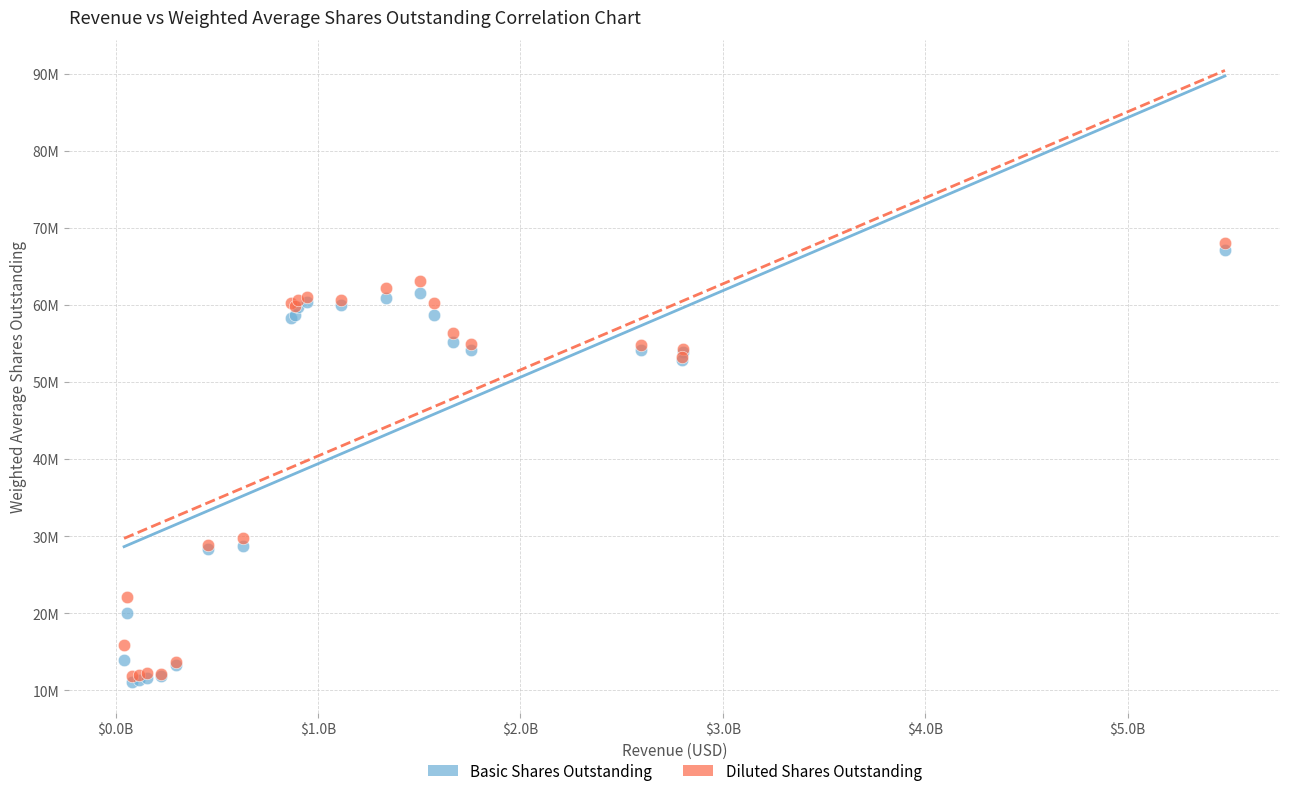

Which series contains the highest Y value?

Diluted Shares Outstanding